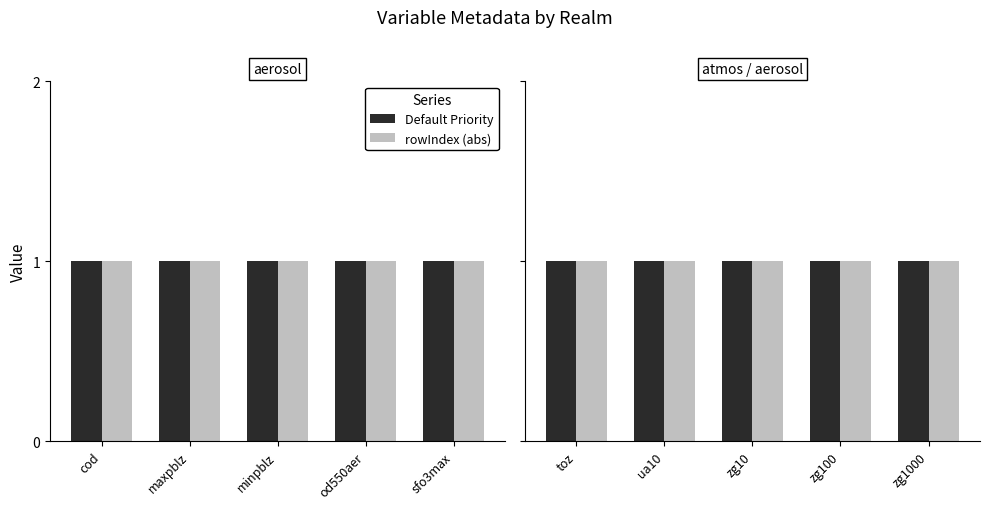

Read the Default Priority value at zg1000.

1